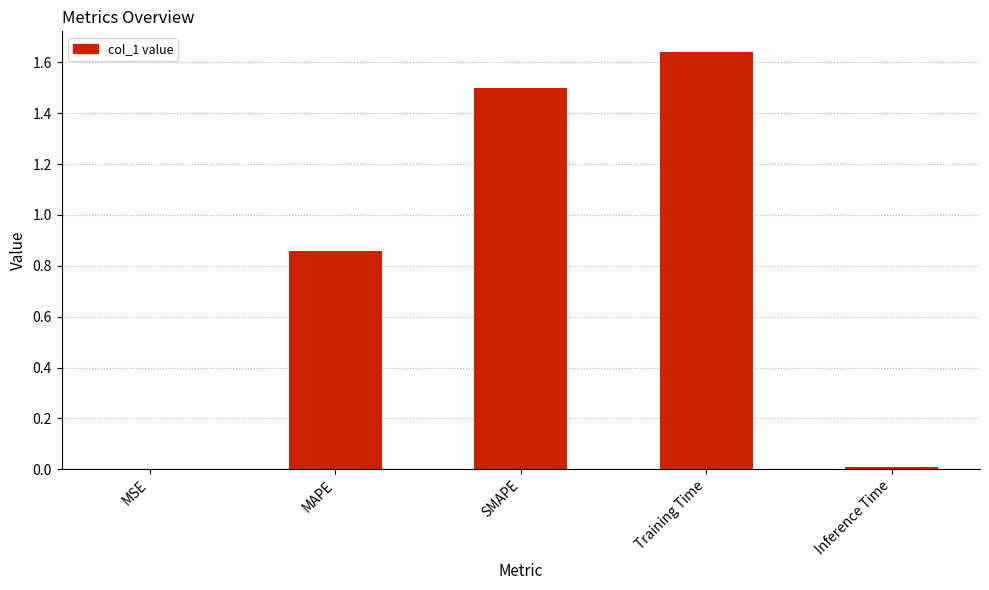

Which category has the highest value across all series?

Training Time